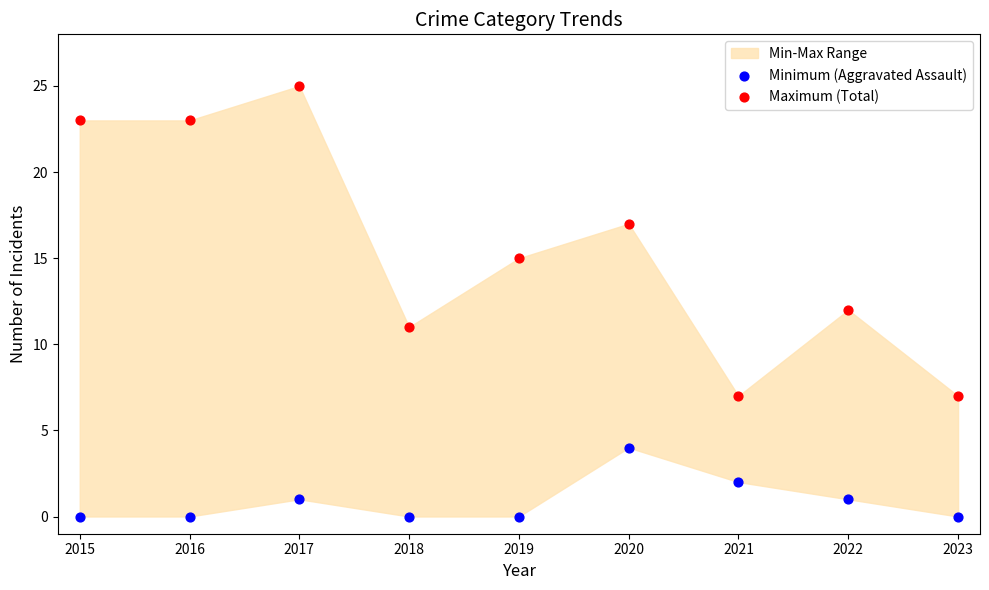

Which series has the largest Y range (max minus min)?

Maximum (Total)